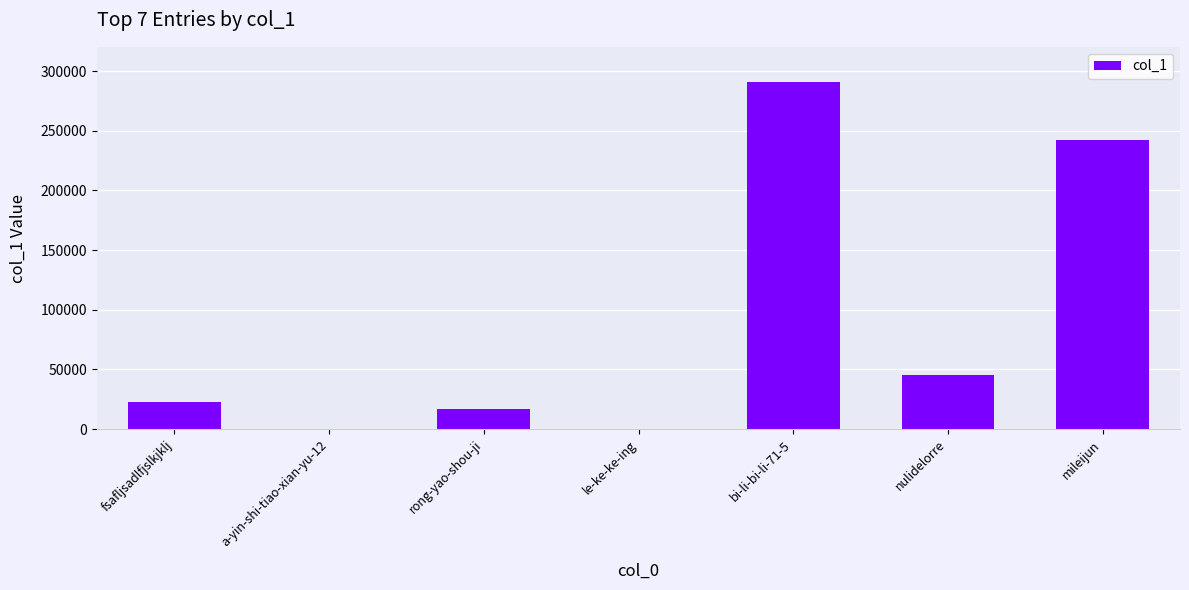

Which has a higher value, rong-yao-shou-ji or bi-li-bi-li-71-5?

bi-li-bi-li-71-5